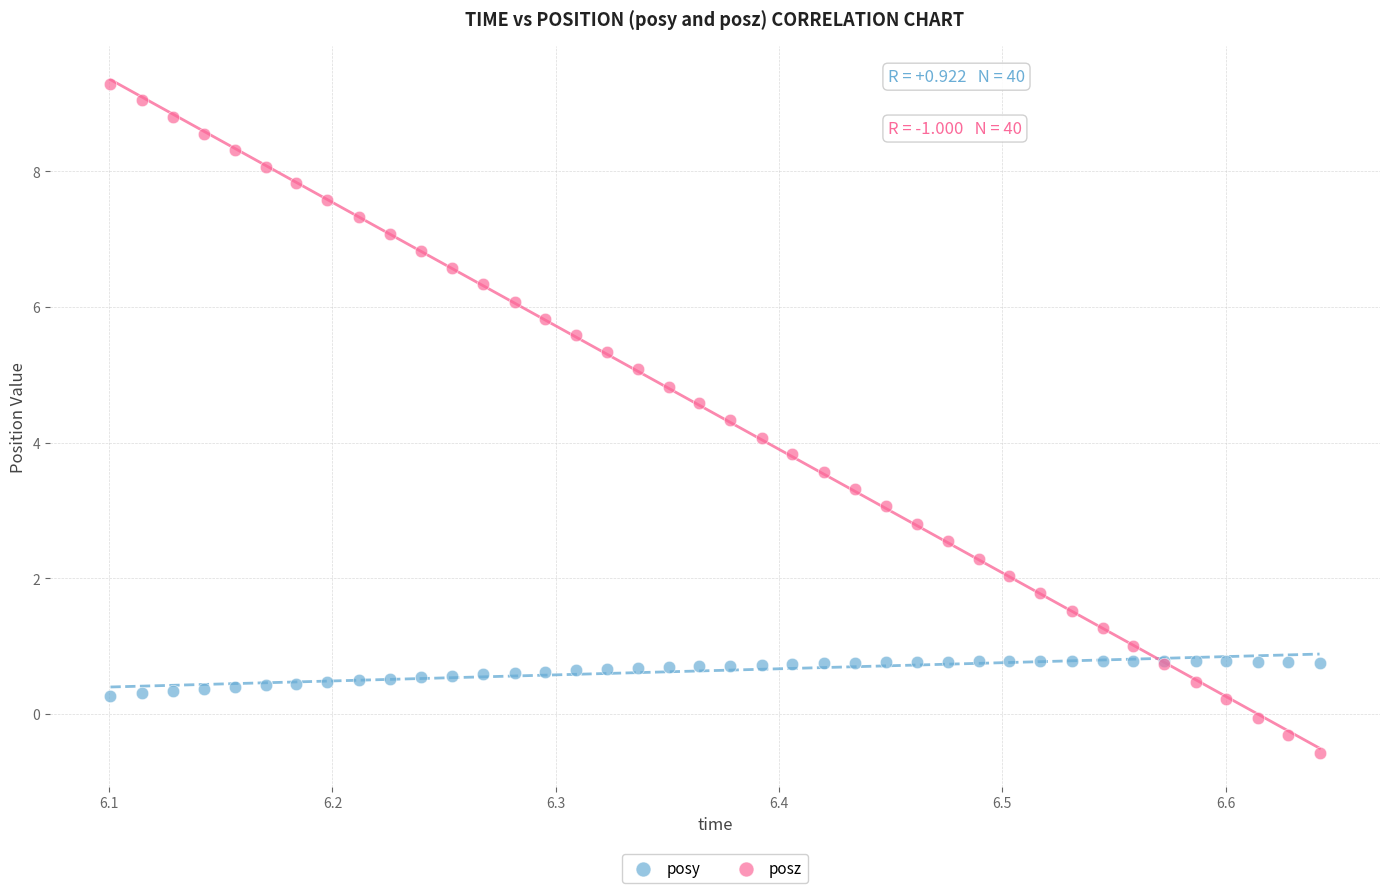

Which series contains the lowest Y value?

posz